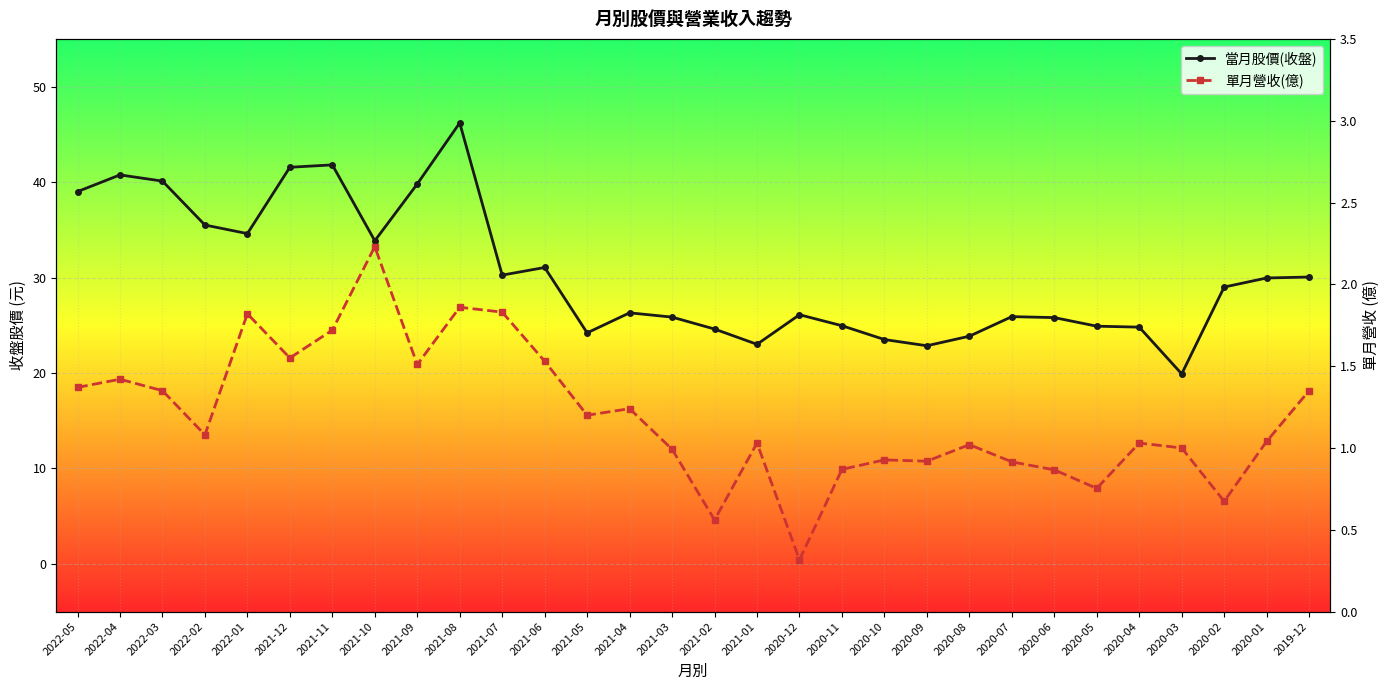

At how many categories does at least one series exceed 5?

30